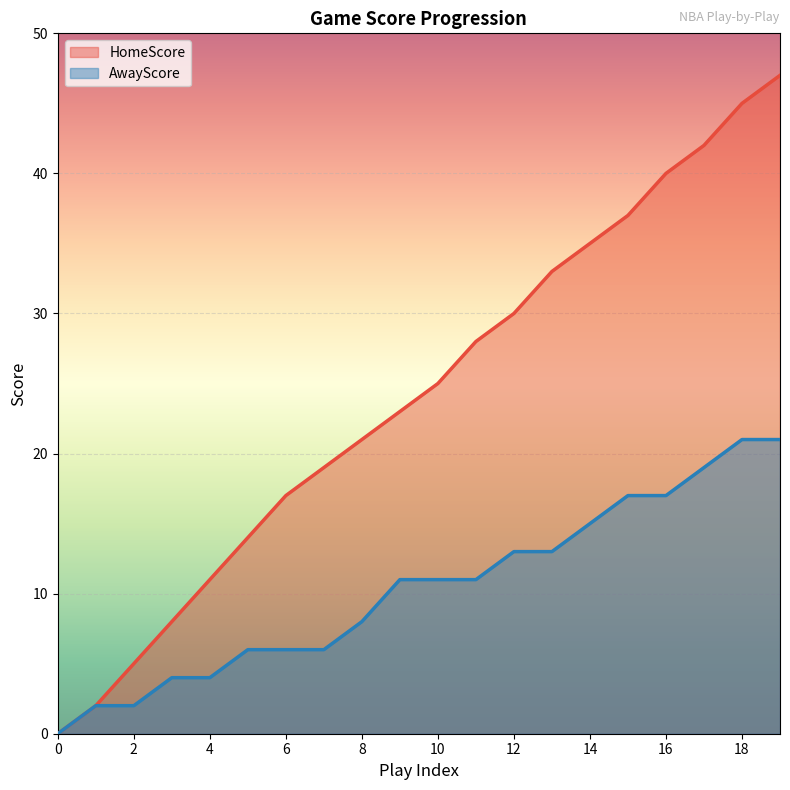

What is the sum of all AwayScore values?

207